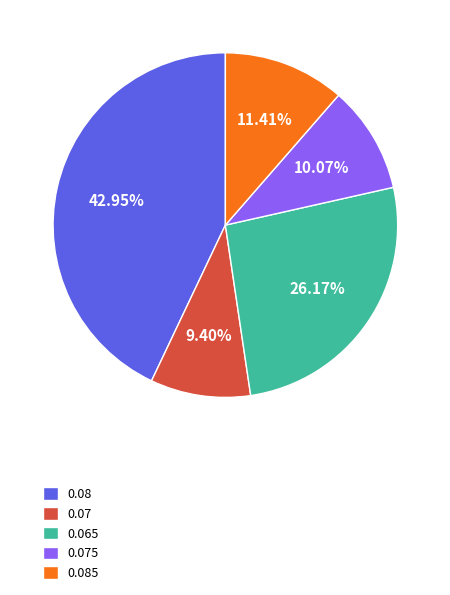

Is 0.07 the majority of the pie?

No